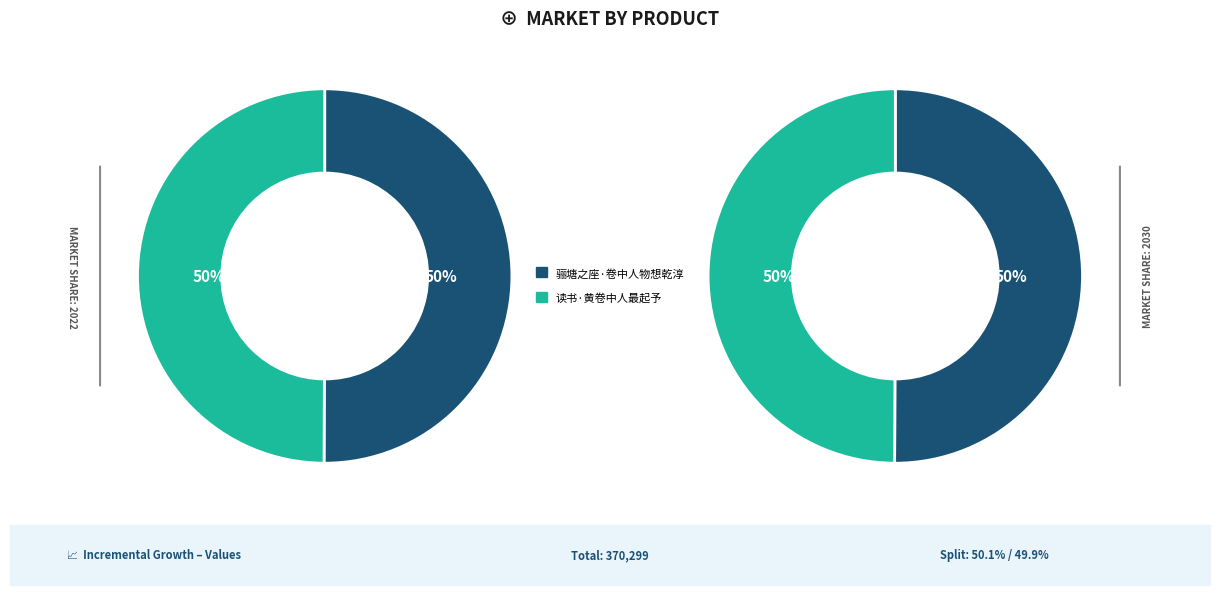

How many segments does this pie chart have?

2